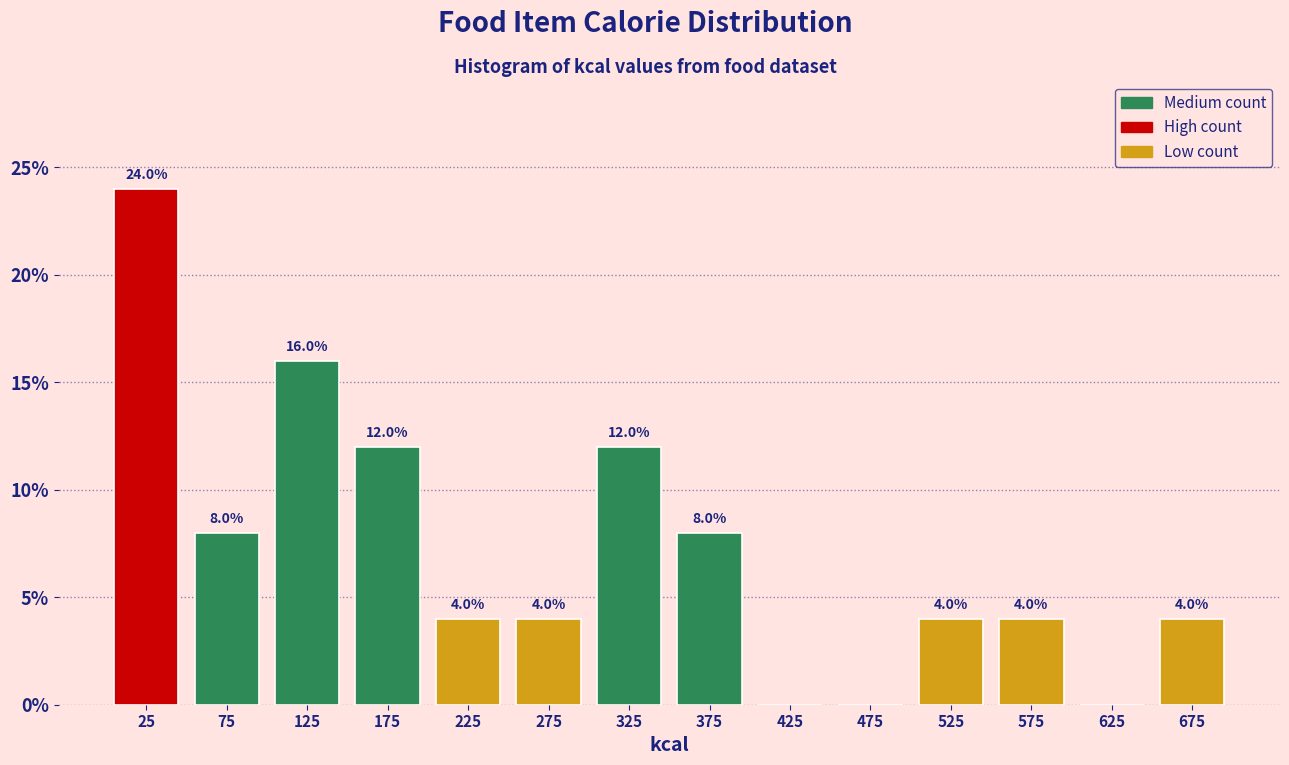

Which range on the x-axis has the tallest bar?

0 to 50